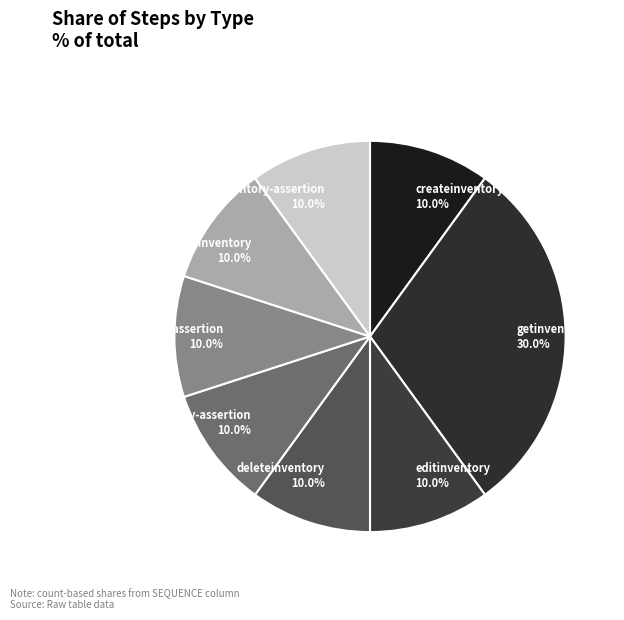

How many segments does this pie chart have?

8